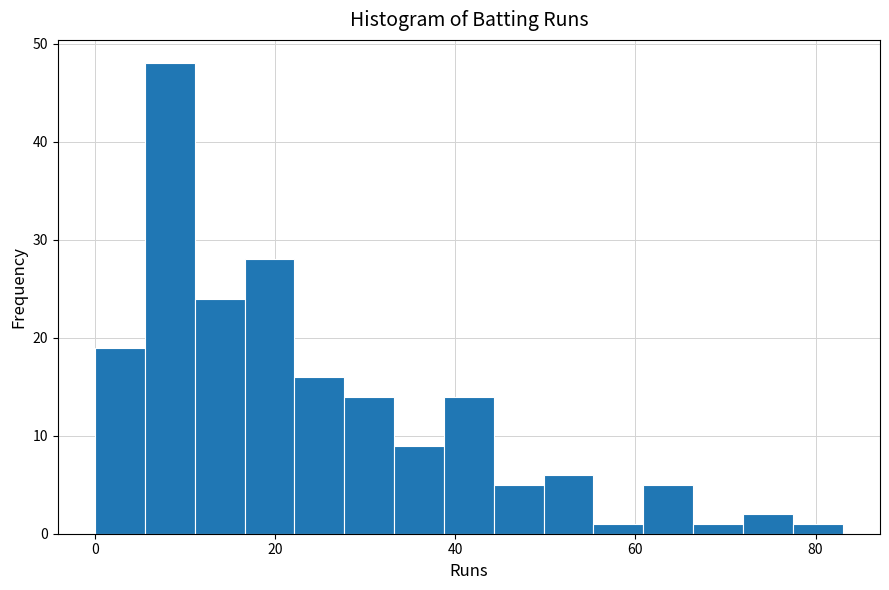

Read against the x-axis, roughly where is the centre of the tallest bar?

8